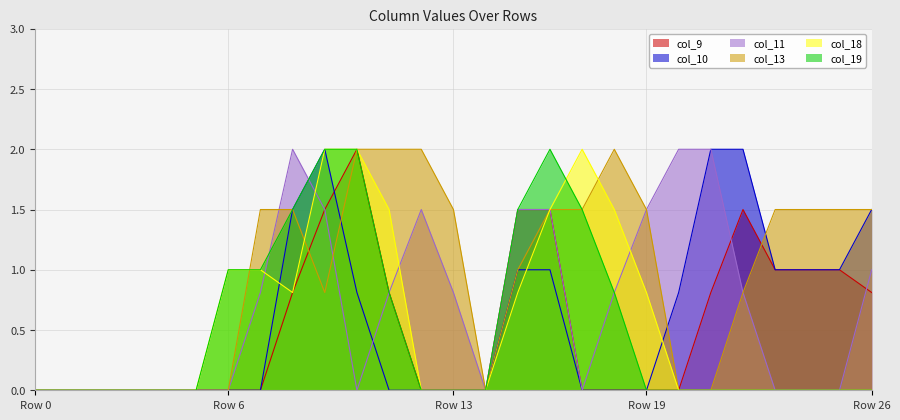

How many lines are shown in the chart?

6